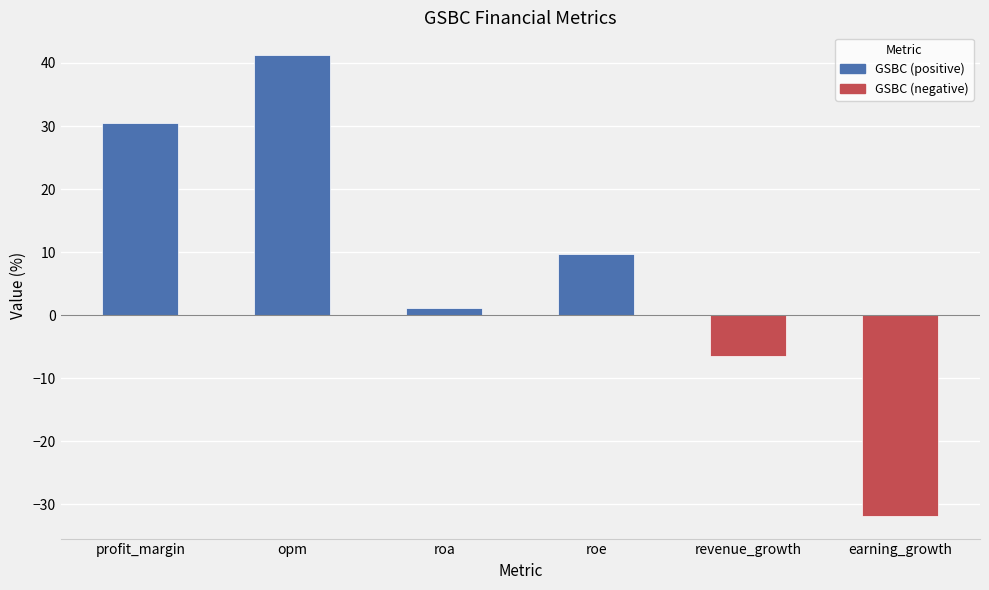

Reading left to right, transcribe all the data shown in this chart.

30.4	41.2	1.1	9.7	-6.5	-31.8